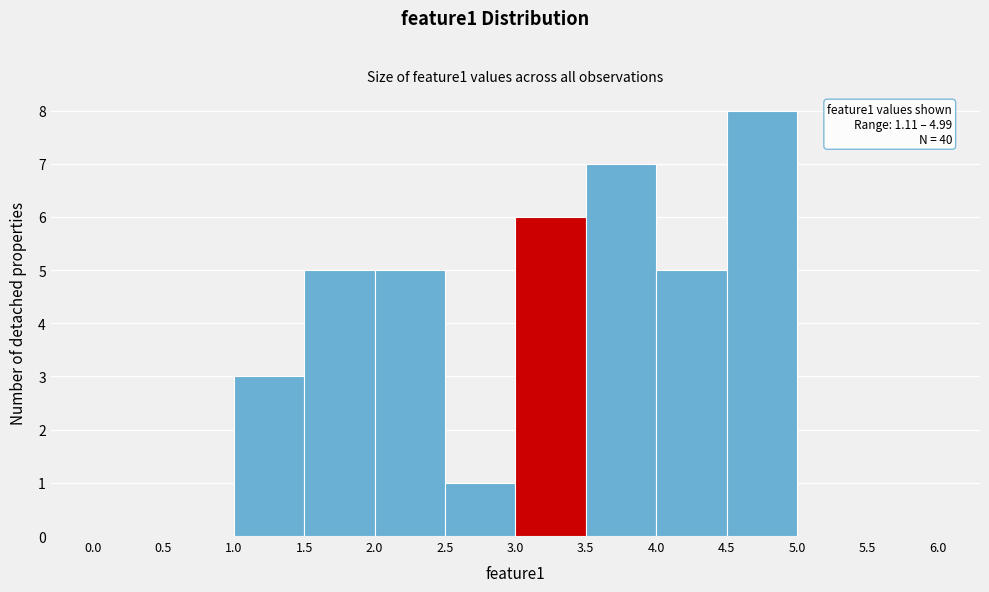

Which range on the x-axis has the tallest bar?

4.5 to 5.0